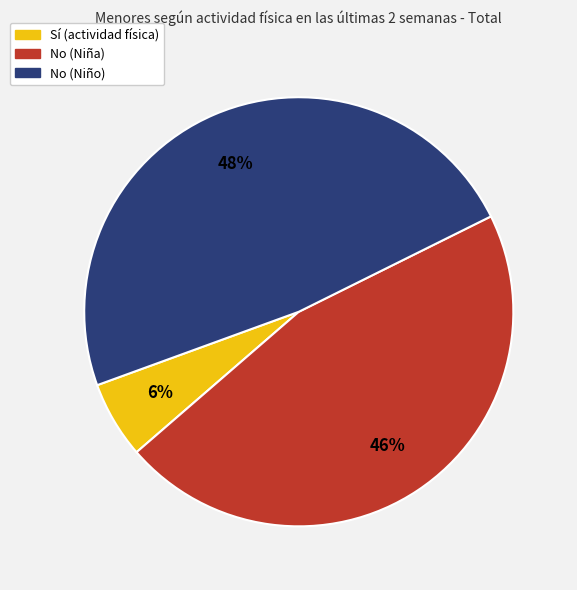

Is there a majority slice in this chart?

No